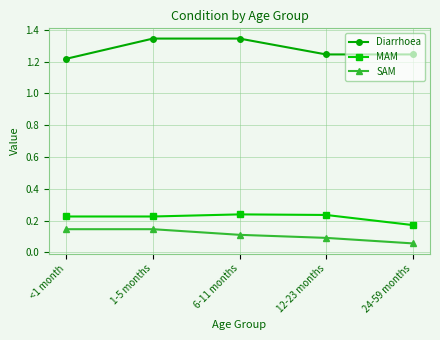

List the series in order of their peak value, highest first.

Diarrhoea, MAM, SAM